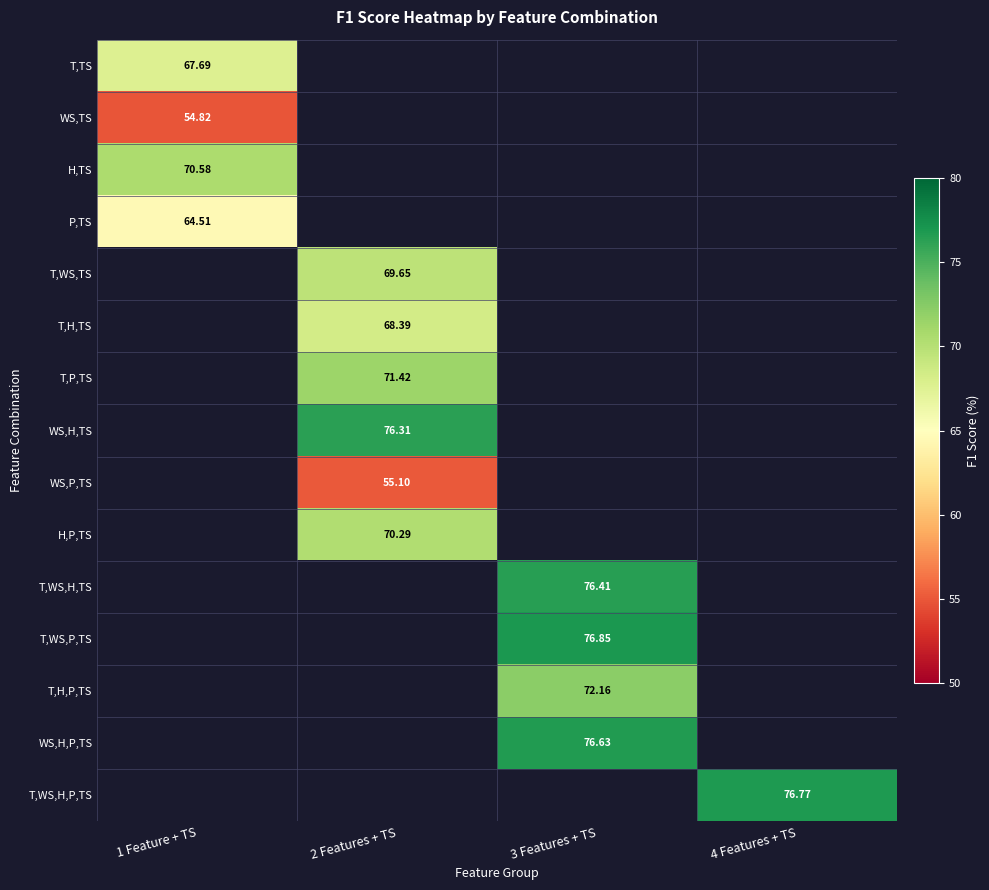

True or false: H,TS has a value of 116.7 at 1 Feature + TS.

False